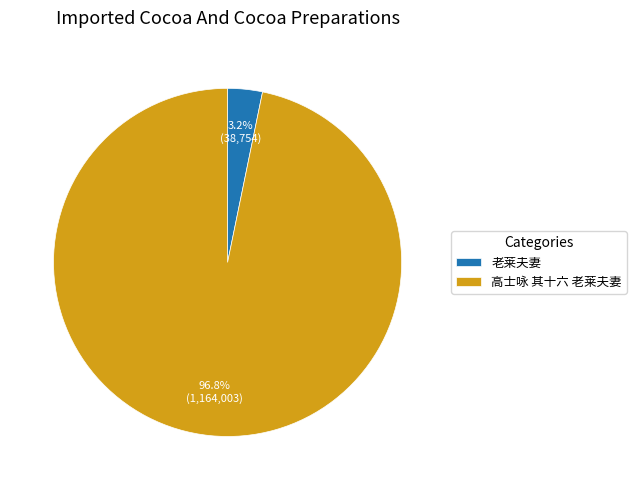

Which category has the biggest portion of the pie?

高士咏 其十六 老莱夫妻